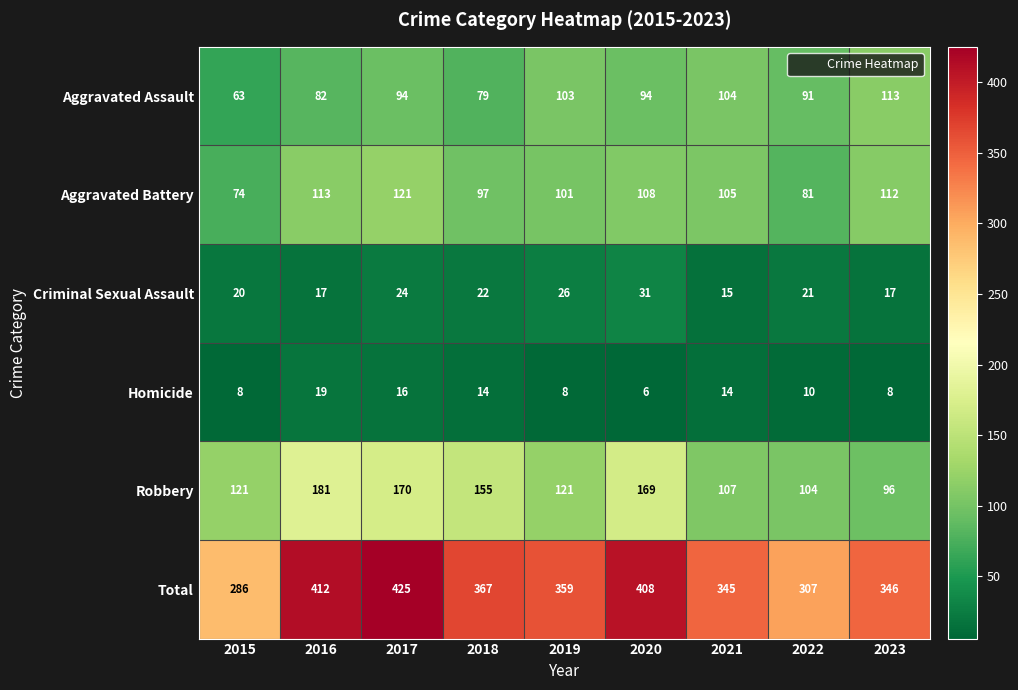

Where does the Total series first go above 359?

2016